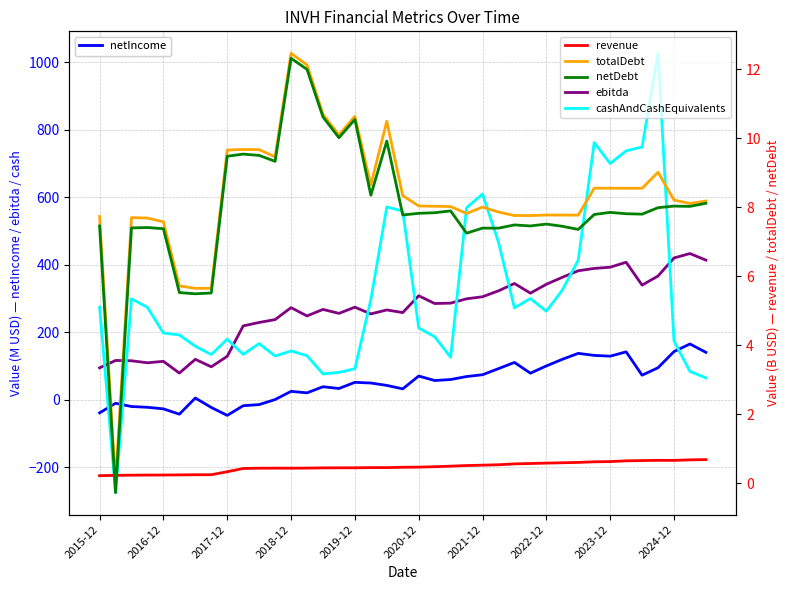

True or false: netDebt and ebitda cross at least once.

False